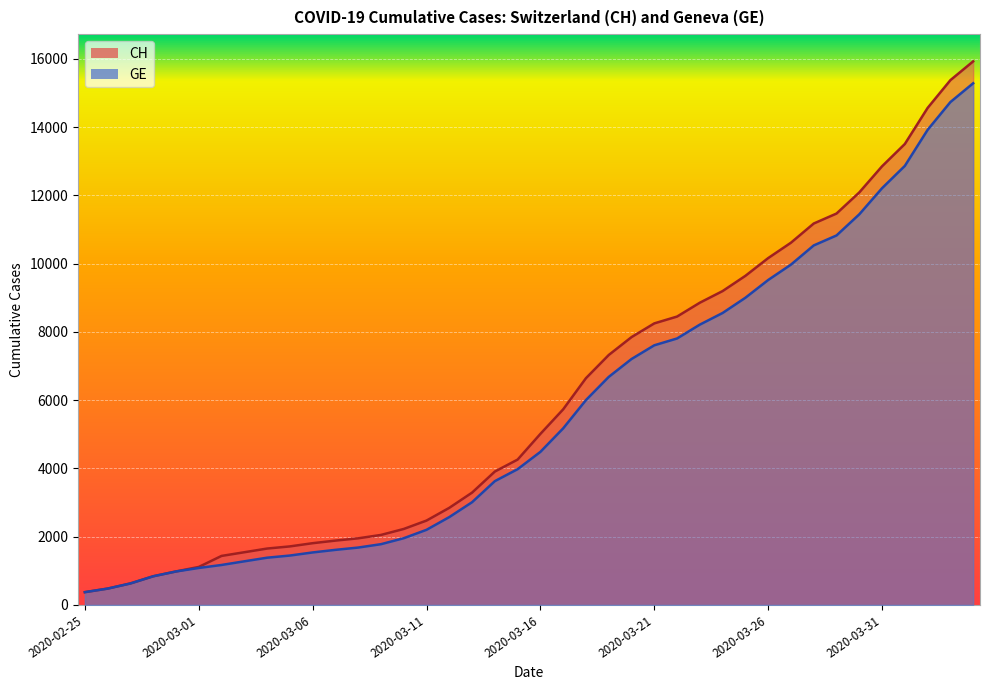

What is the difference between the CH values at 2020-03-01 and 2020-03-11?

1359